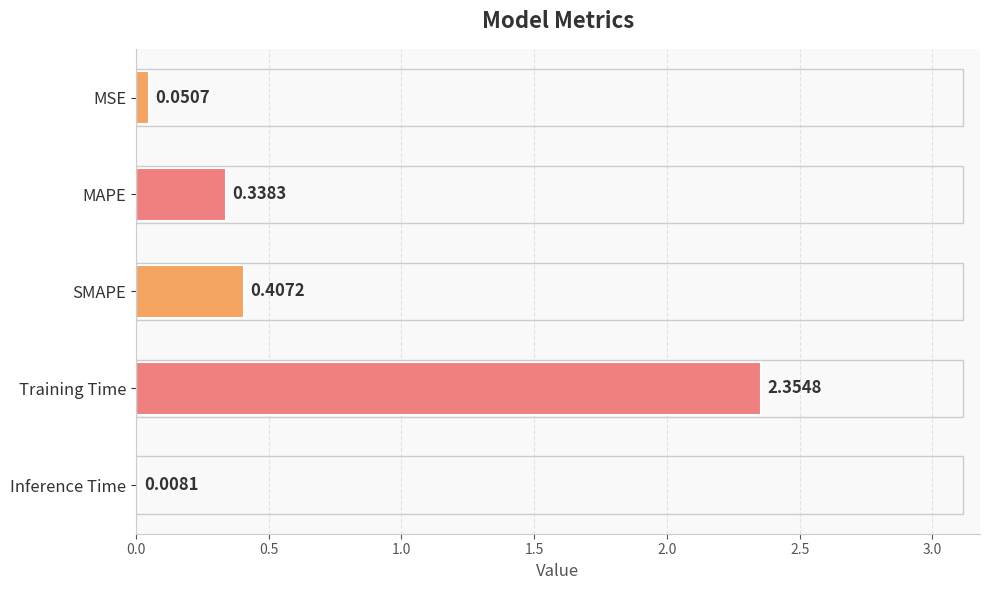

Which label corresponds to the largest value in the chart?

Training Time